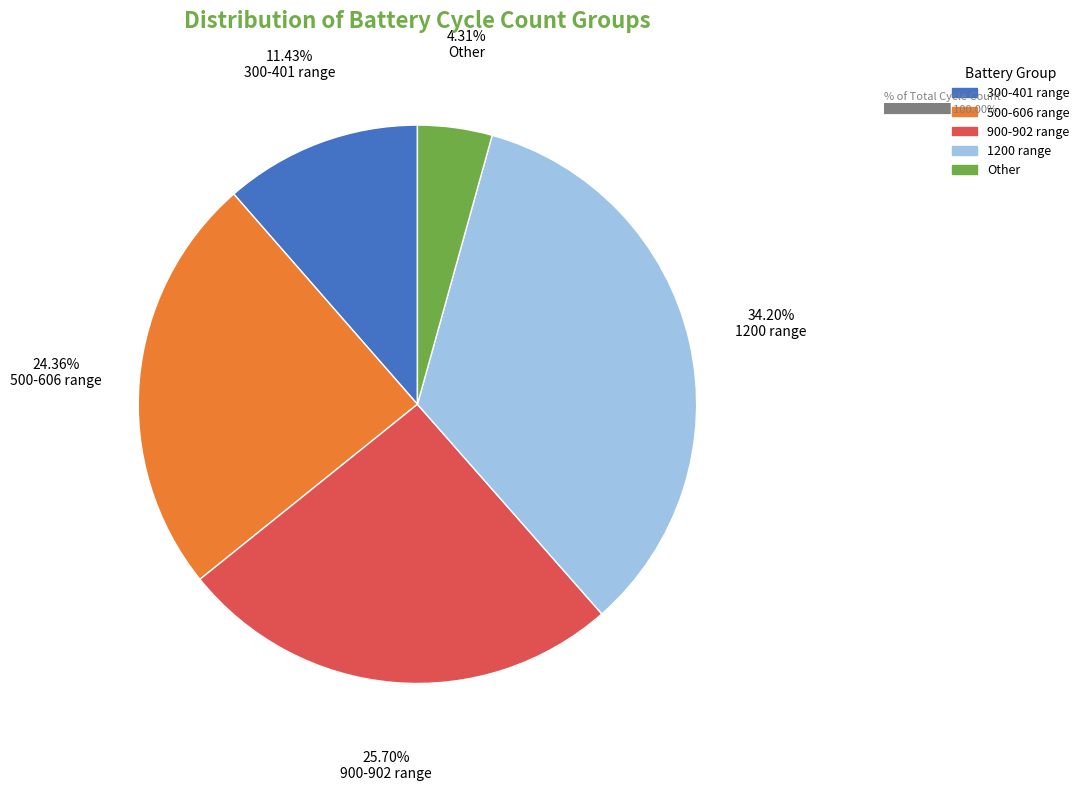

To the nearest percent, what is the difference between the largest and smallest slice percentages?

30%